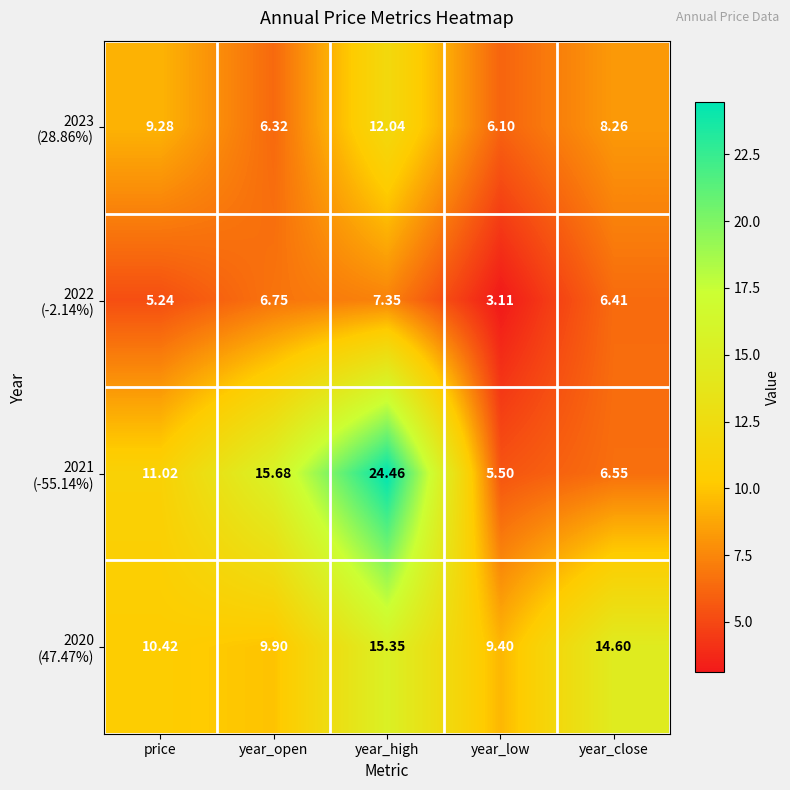

Which label corresponds to the smallest value in the chart?

year_low